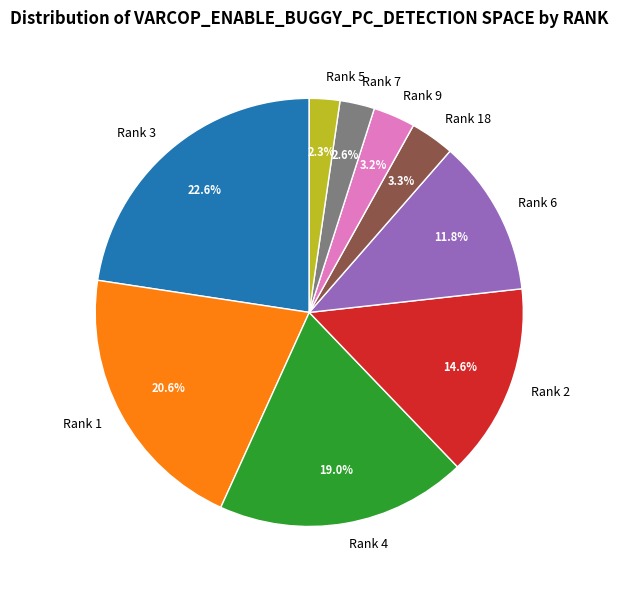

Combined, what portion of the pie is Rank 18 and Rank 5?

5.6%